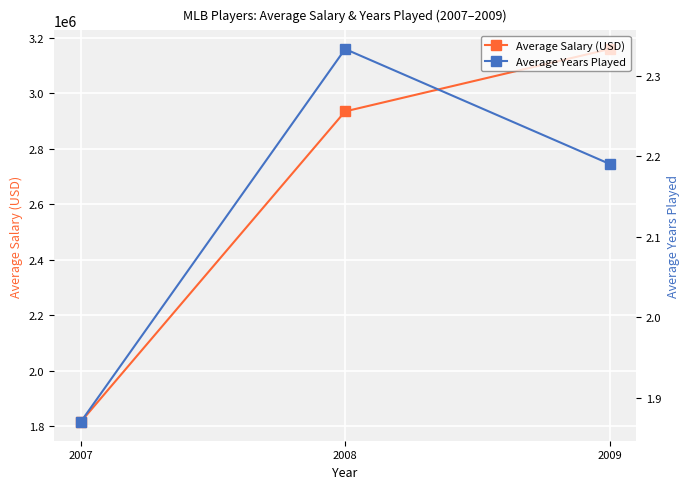

Between 2008 and 2009, which series saw the biggest shift?

Average Salary (USD)